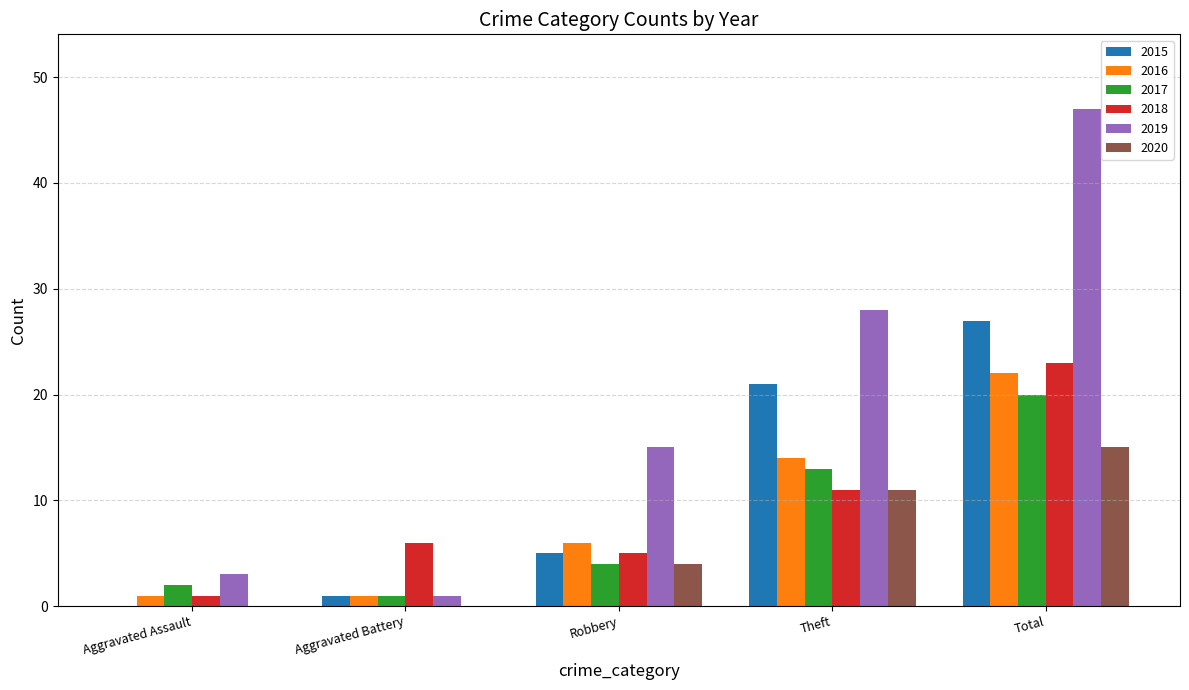

Which category has the highest value across all series?

Total